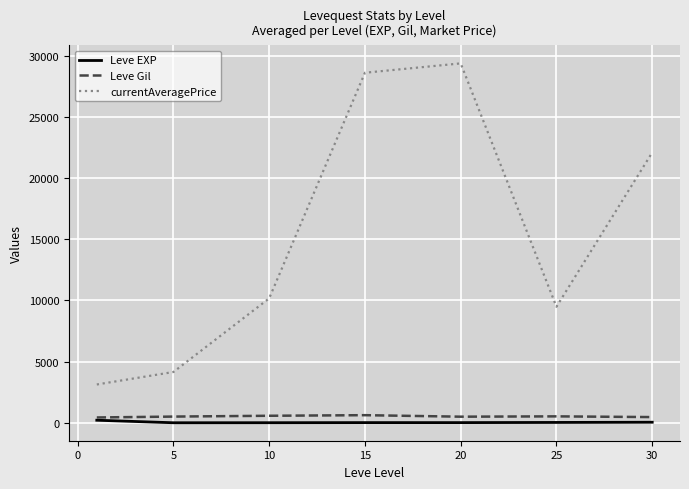

Which series has the largest total across all categories?

currentAveragePrice